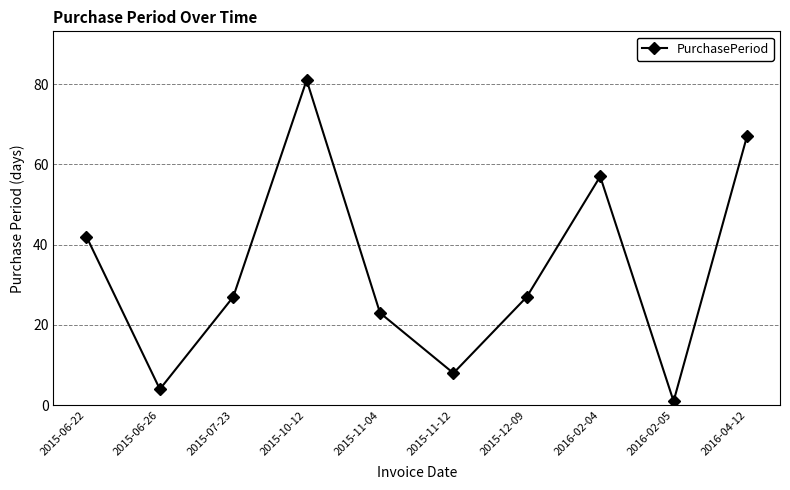

How many interior local peaks (higher than both neighbors) does the data have?

2